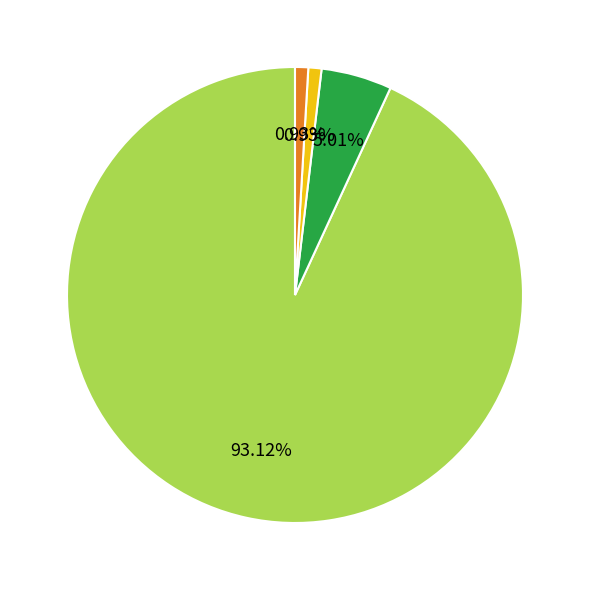

How many slices are in this pie chart?

4